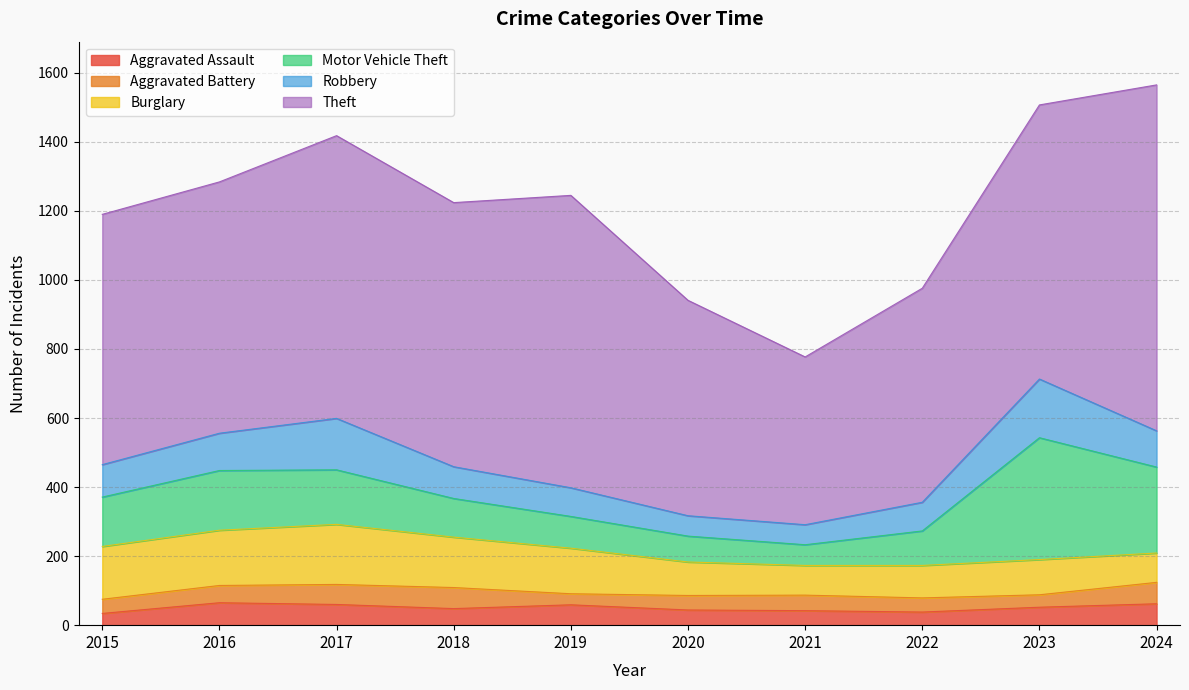

After their last crossing, which series has the higher values: Burglary or Robbery?

Robbery